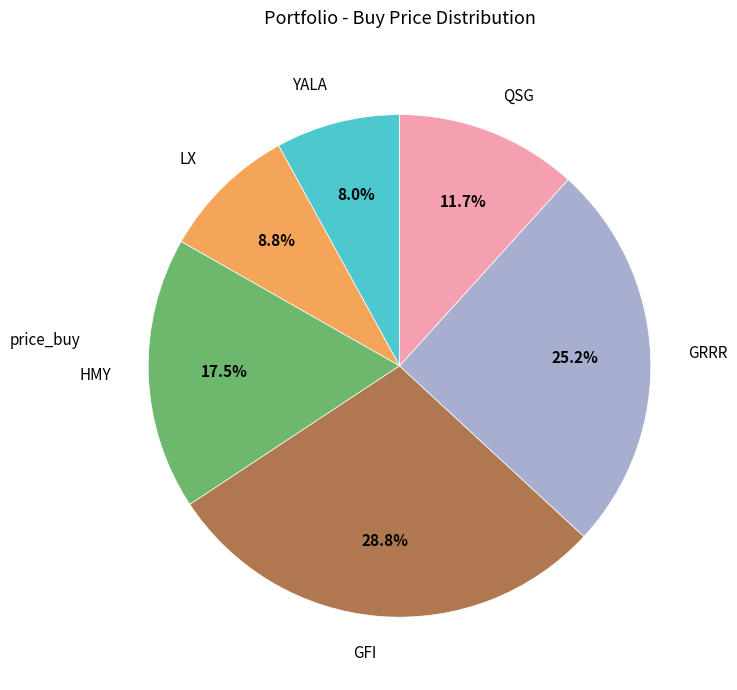

Does GRRR represent more than half of the total?

No